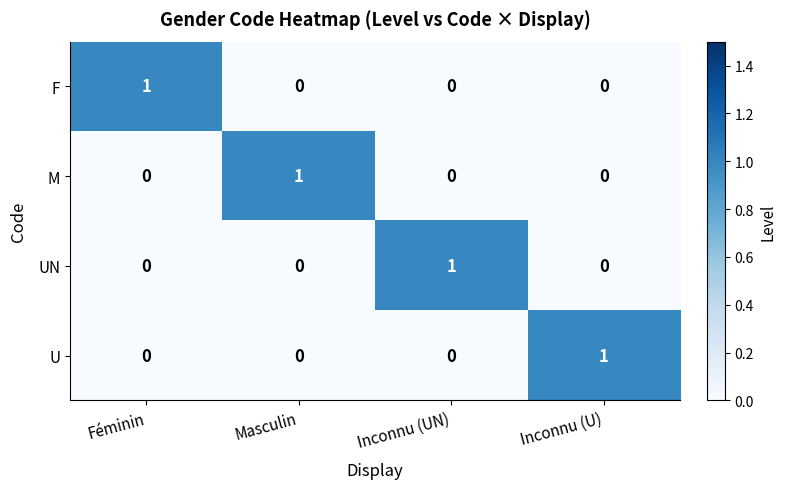

Reading left to right, extract all data points from this chart.

F: Féminin=1	Masculin=0	Inconnu (UN)=0	Inconnu (U)=0
M: Féminin=0	Masculin=1	Inconnu (UN)=0	Inconnu (U)=0
UN: Féminin=0	Masculin=0	Inconnu (UN)=1	Inconnu (U)=0
U: Féminin=0	Masculin=0	Inconnu (UN)=0	Inconnu (U)=1